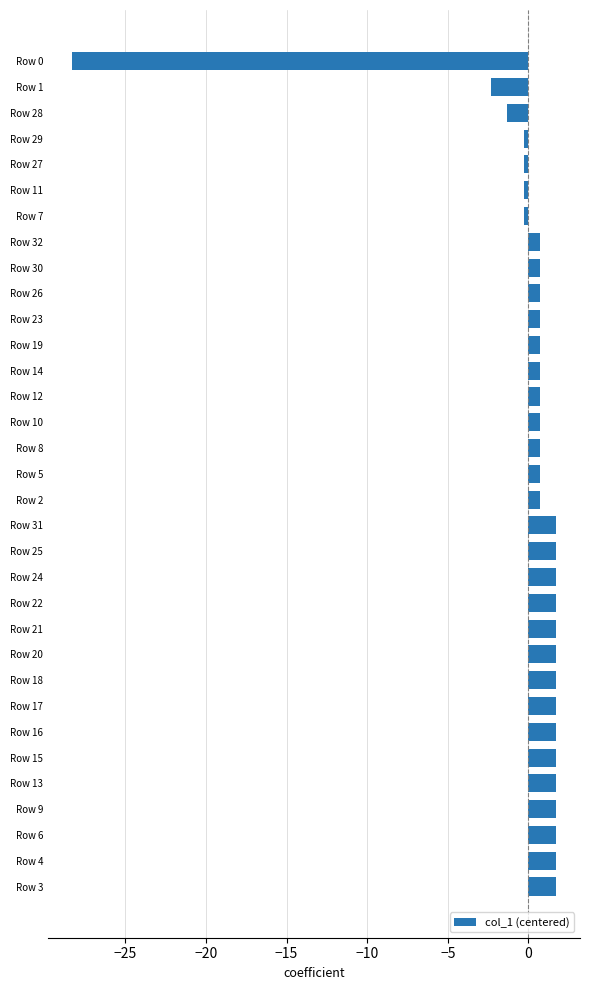

At which category does the chart reach its minimum across all series?

Row 0